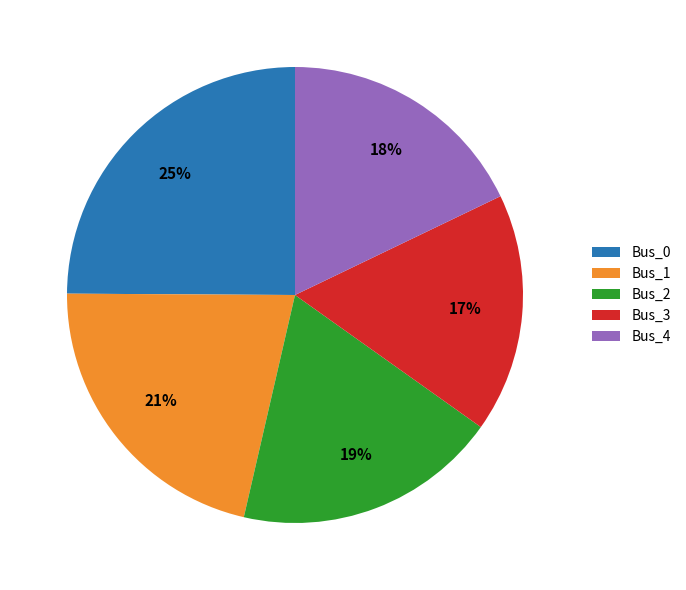

Which slice is the largest?

Bus_0